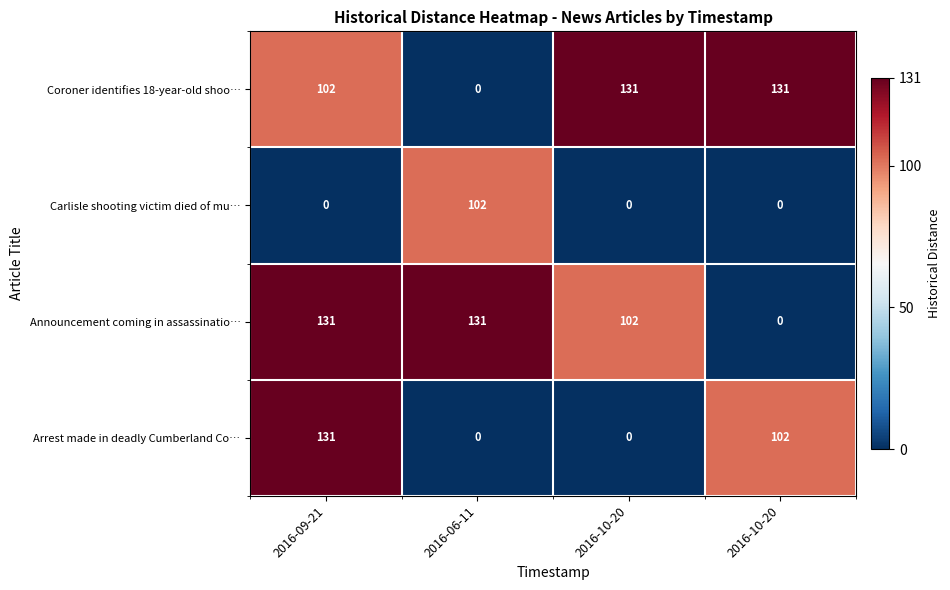

Reading left to right, list all the values displayed in this chart.

Coroner identifies 18-year-old shoo…: 2016-09-21=102	2016-06-11=0	2016-10-20=131	2016-10-20=131
Carlisle shooting victim died of mu…: 2016-09-21=0	2016-06-11=102	2016-10-20=0	2016-10-20=0
Announcement coming in assassinatio…: 2016-09-21=131	2016-06-11=131	2016-10-20=102	2016-10-20=0
Arrest made in deadly Cumberland Co…: 2016-09-21=131	2016-06-11=0	2016-10-20=0	2016-10-20=102